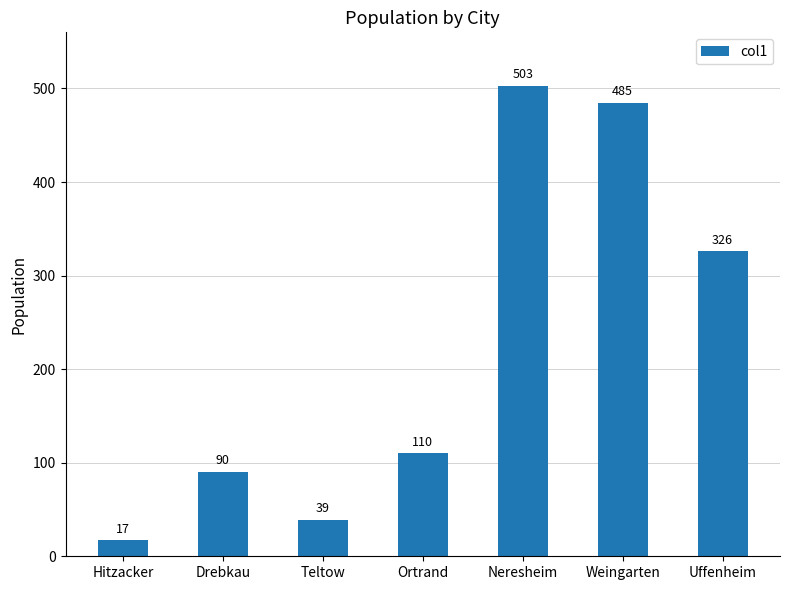

Approximately how many times larger is the value at Teltow compared to Hitzacker?

2.3